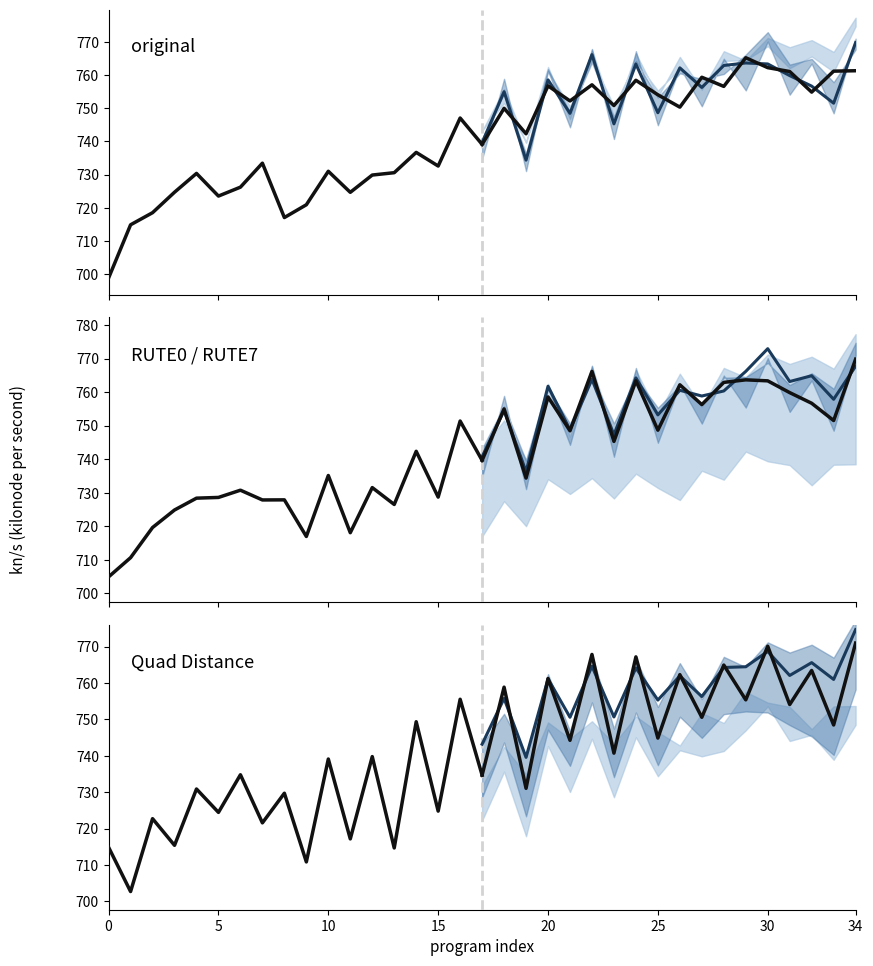

What is the average value of the original_proj series?

755.1